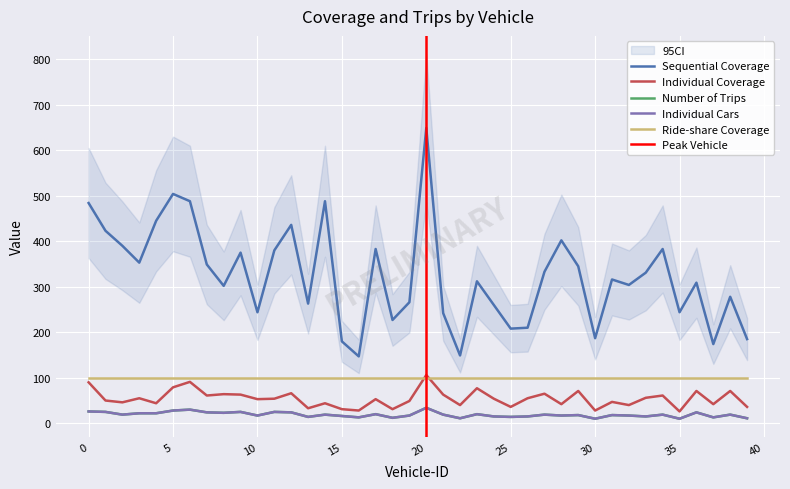

What is the value of the Individual Coverage point at the 40th from the left?

36